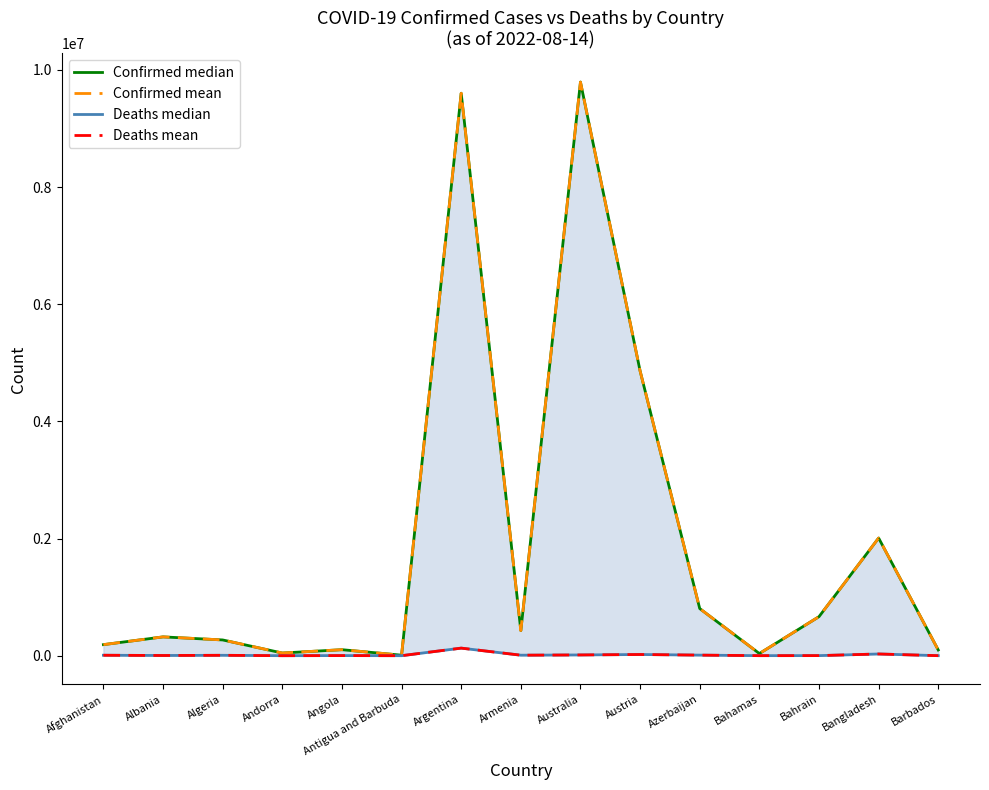

What is the difference between the highest and lowest values at Algeria?

262130